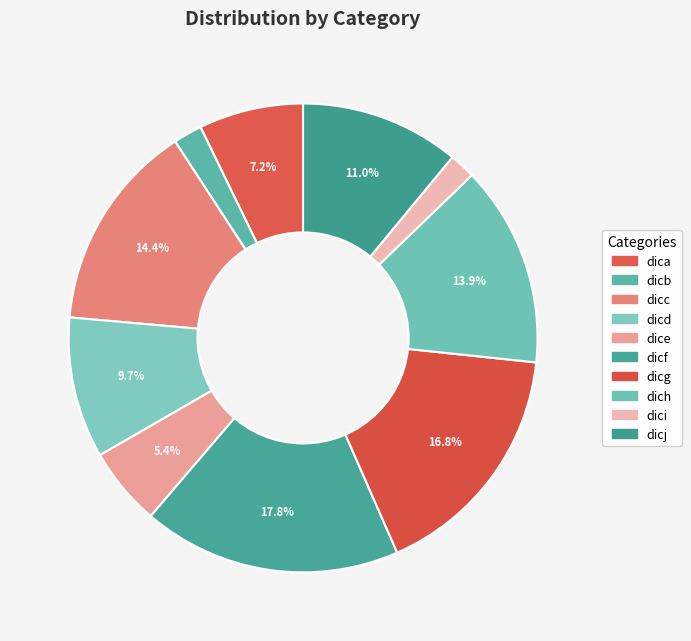

Count the number of slices in the pie.

10